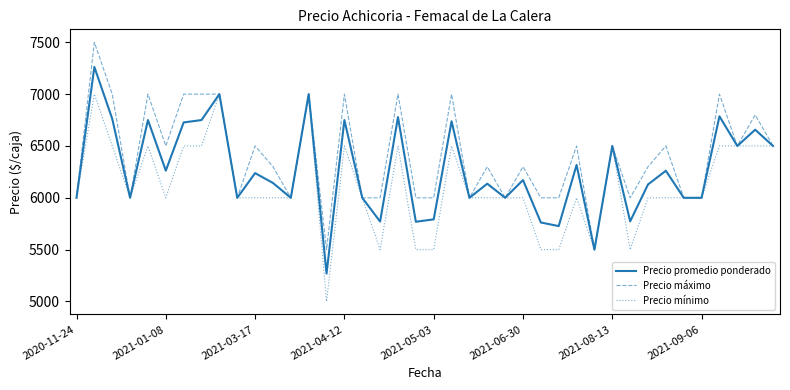

What is the minimum value for Precio promedio ponderado?

5269